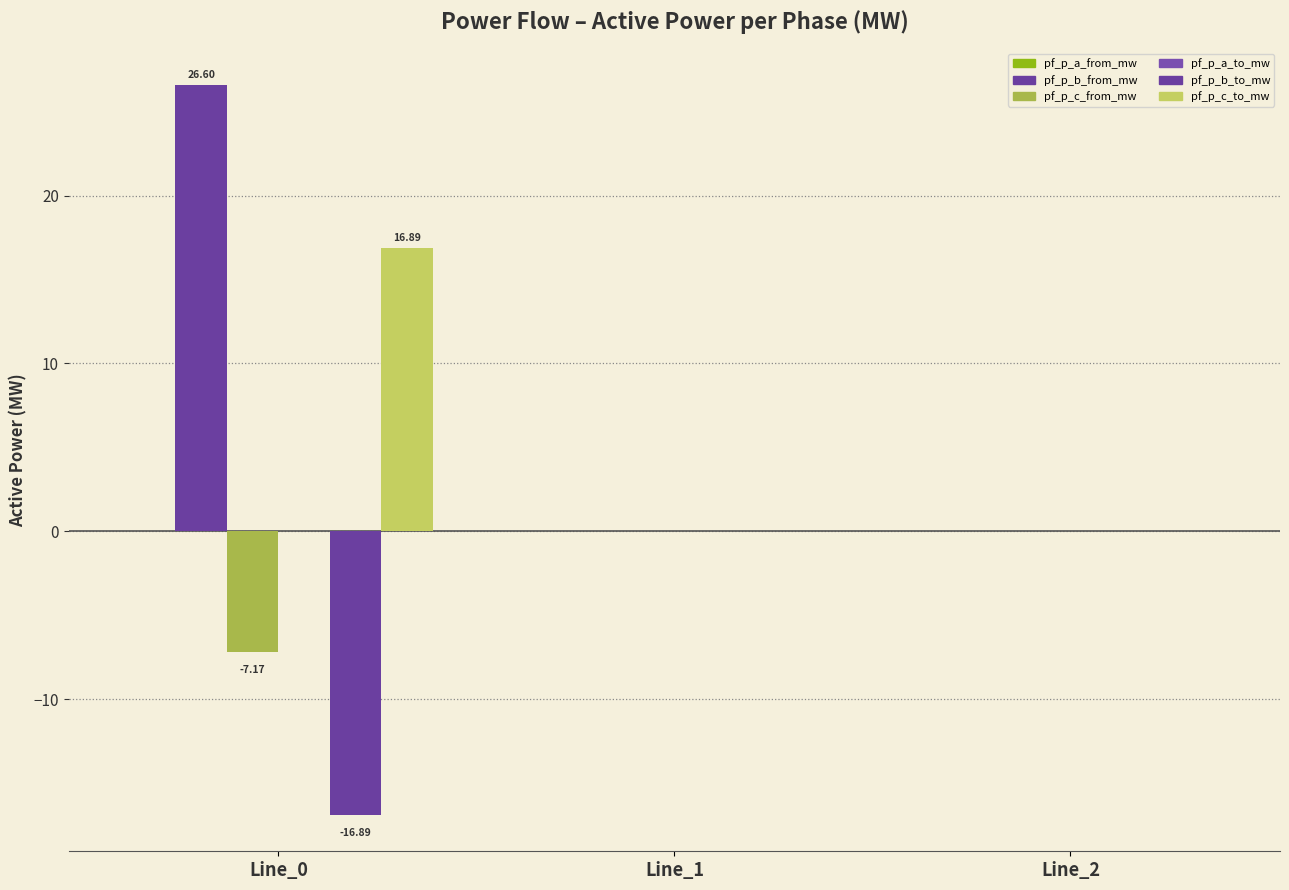

How many groups of bars are there?

3